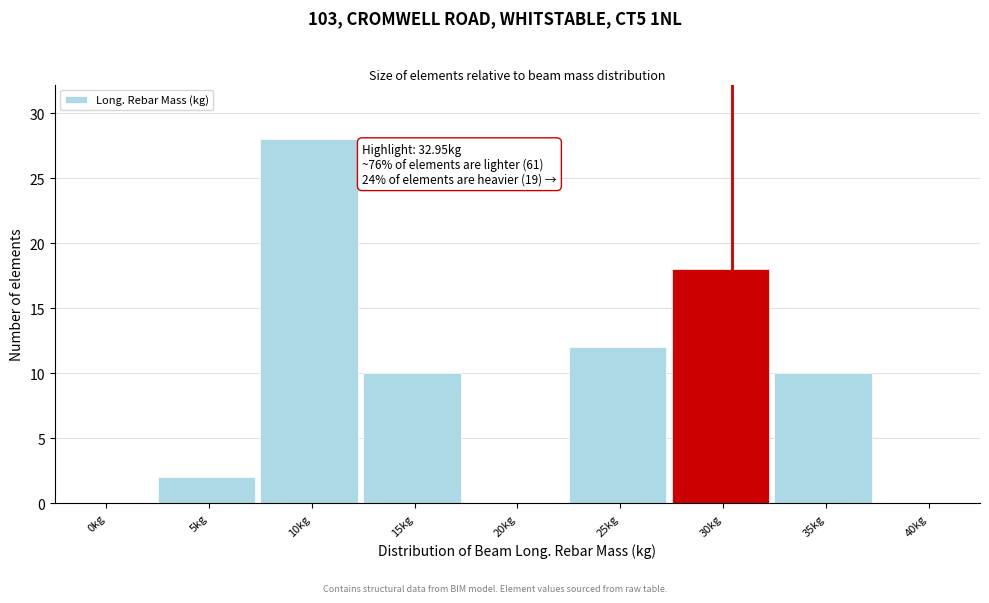

Reading left to right, transcribe all the data shown in this chart.

0kg=0	5kg=2	10kg=28	15kg=10	20kg=0	25kg=12	30kg=18	35kg=10	40kg=0